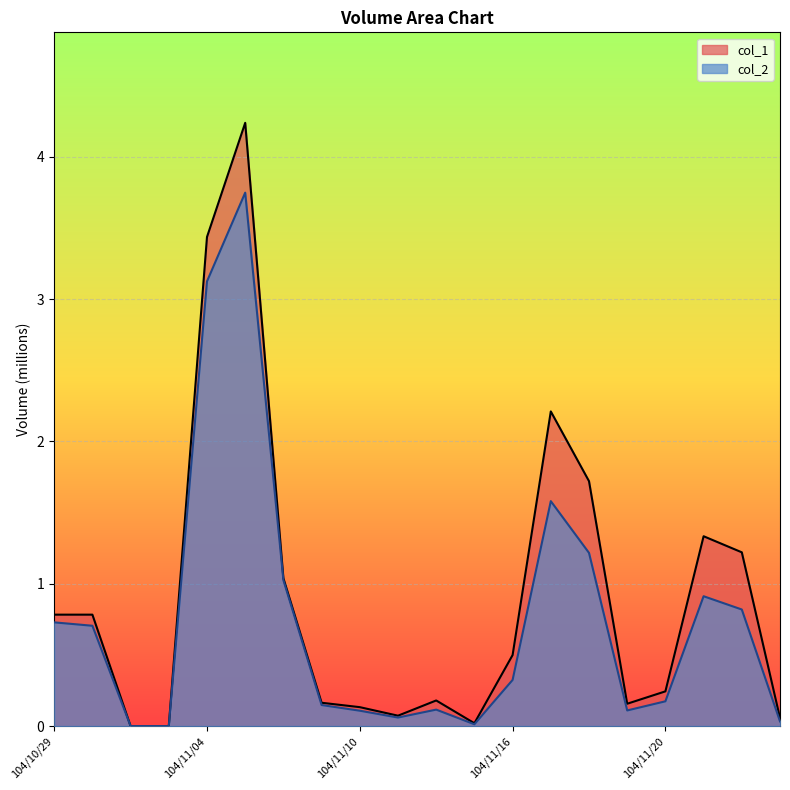

Where is the first local maximum for col_2?

104/11/05